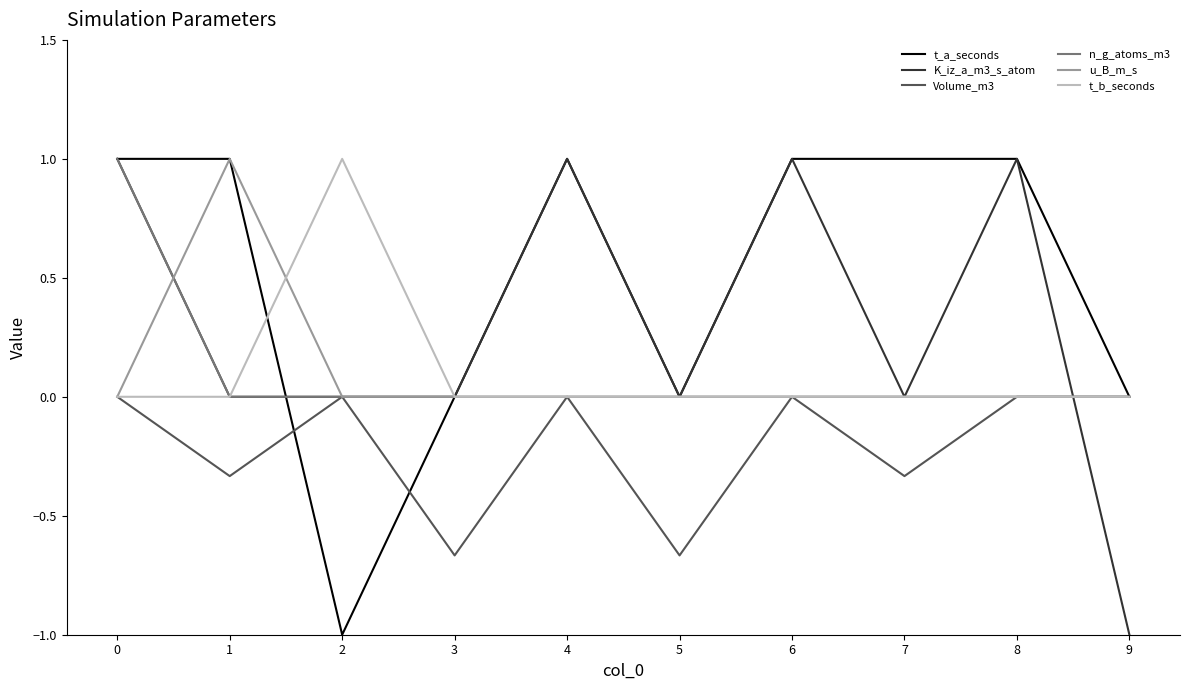

What is the difference between the highest and lowest values at 5?

0.7